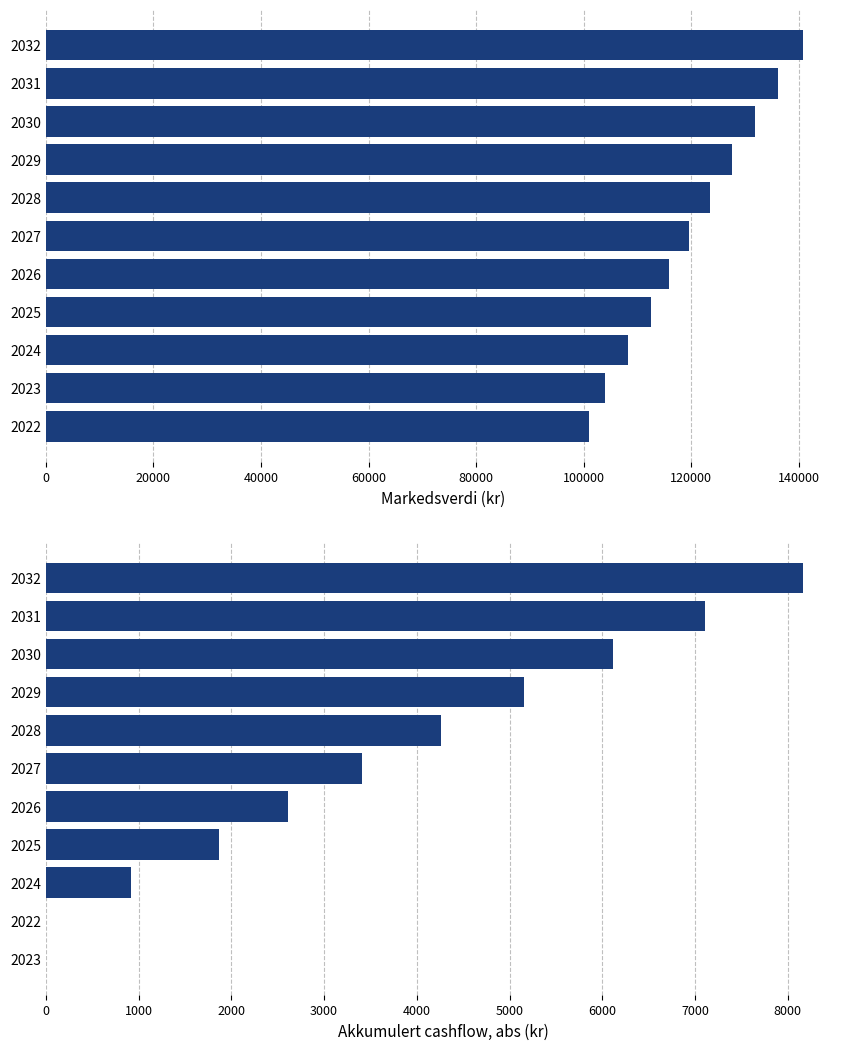

What position from the right is 2030?

9